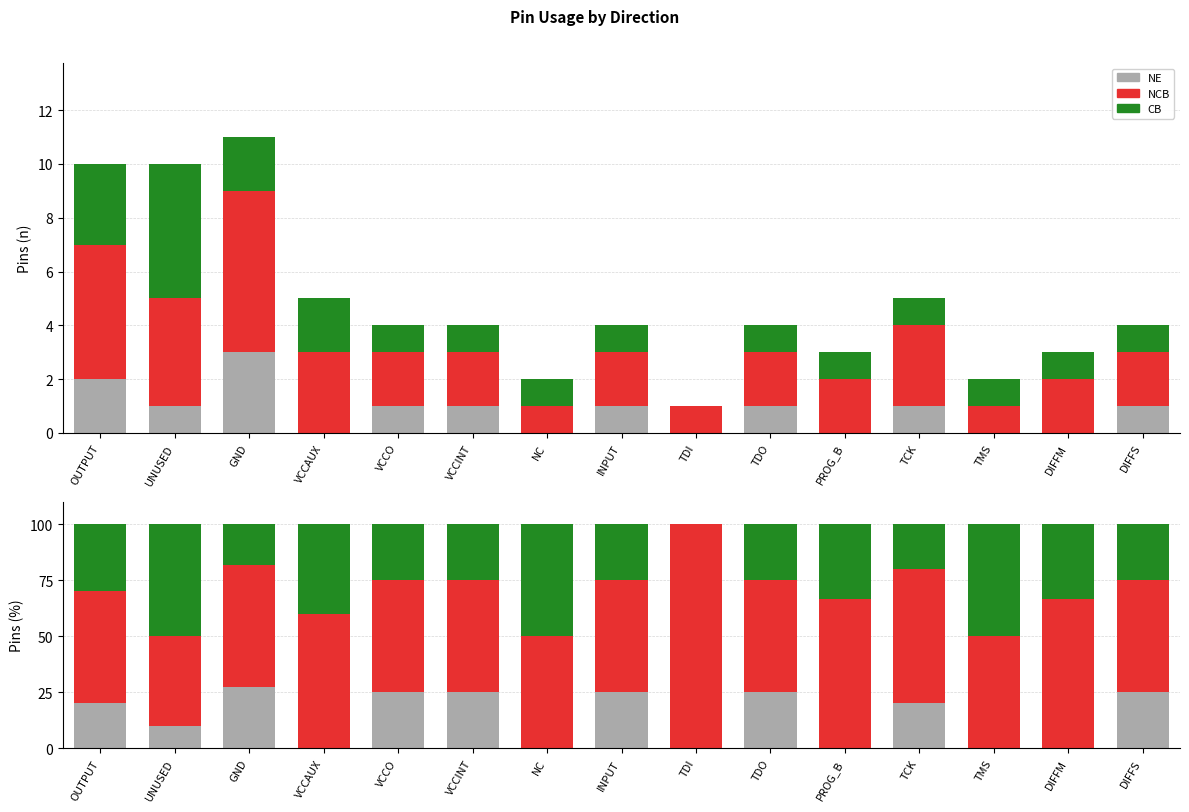

Rank the series by their average value, from lowest to highest.

NE, CB, NCB